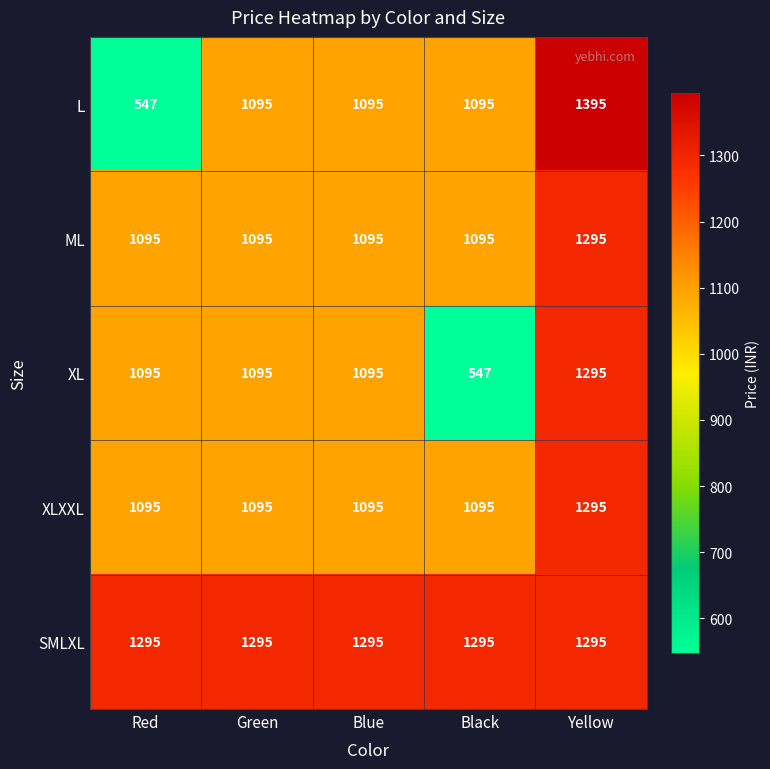

Which series has the largest range (max minus min)?

L